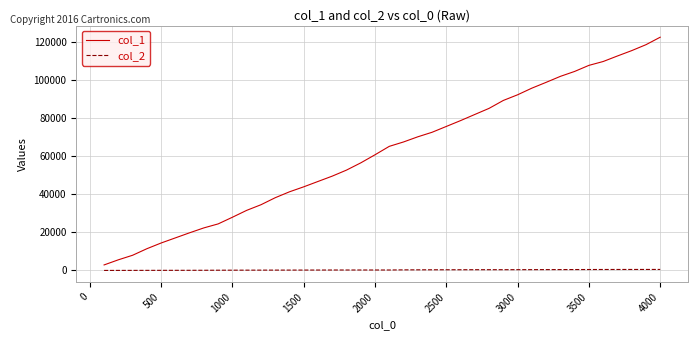

Which series has the largest range (max minus min)?

col_1